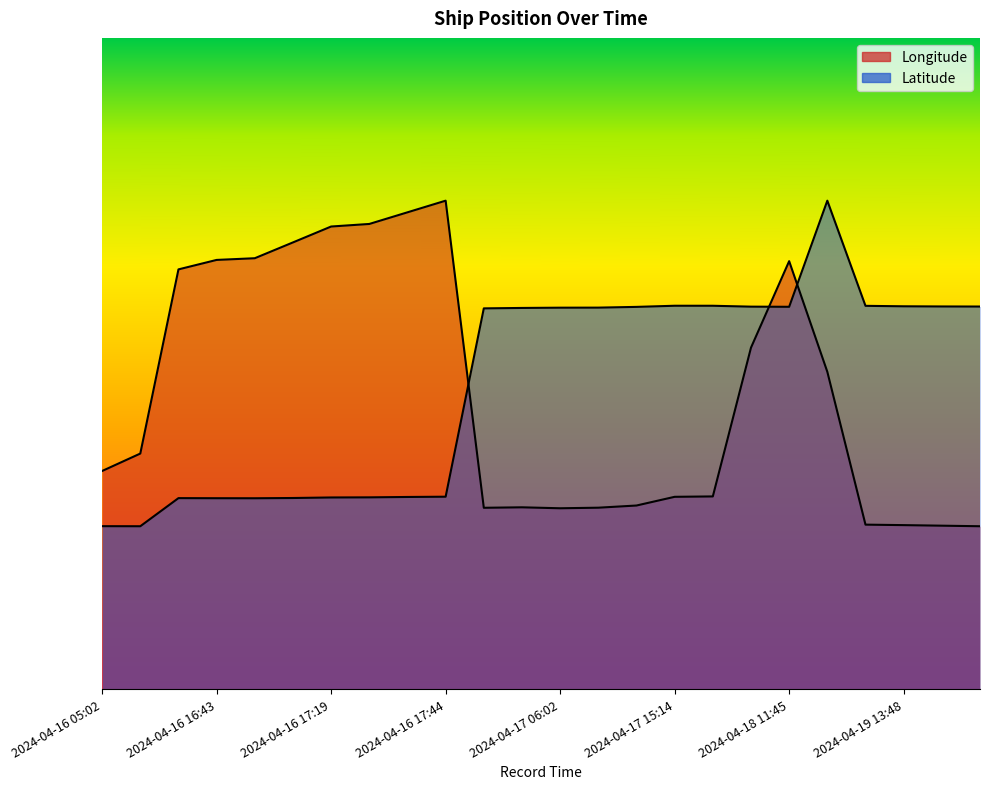

True or false: Longitude and Latitude intersect in this chart.

True